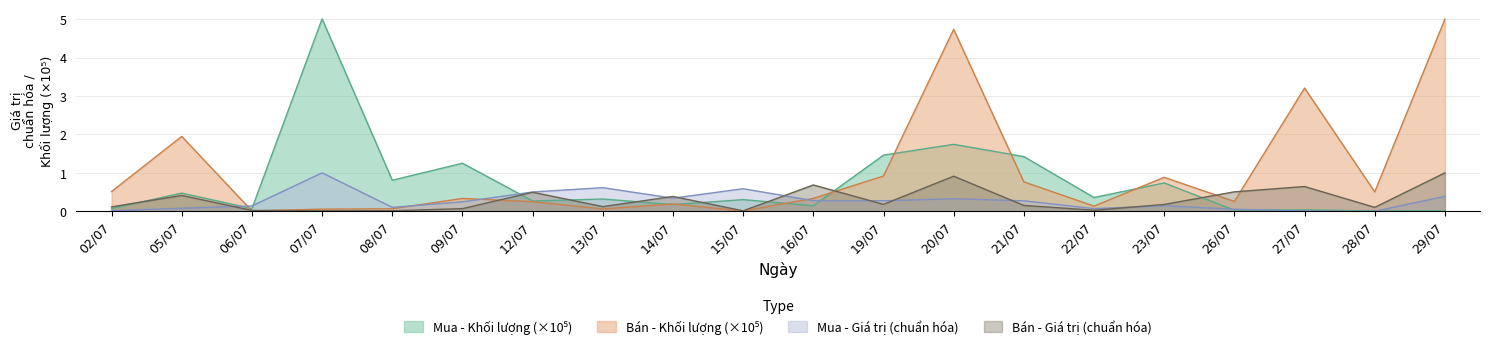

How many series are shown in this chart?

4